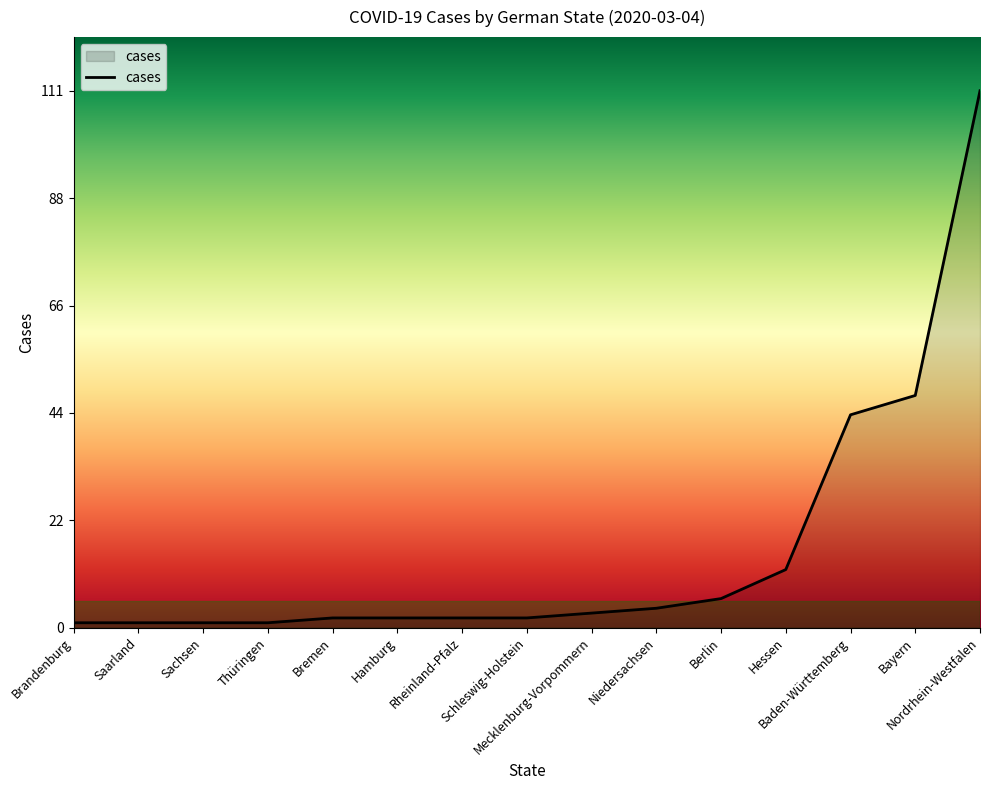

Reading right to left, transcribe all the data shown in this chart.

111	48	44	12	6	4	3	2	2	2	2	1	1	1	1